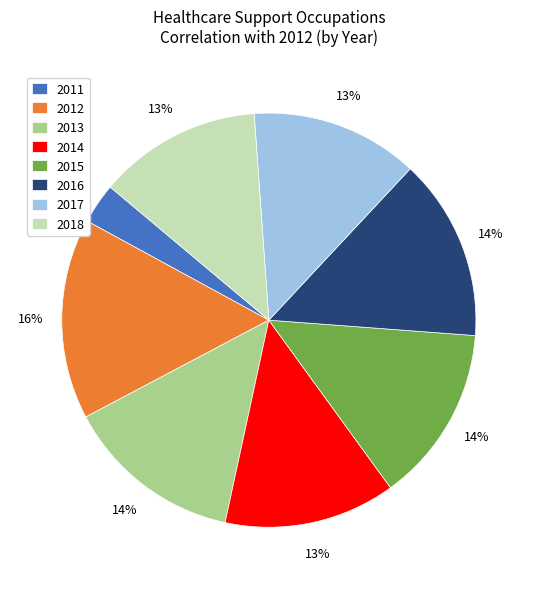

Is 2016 the majority of the pie?

No